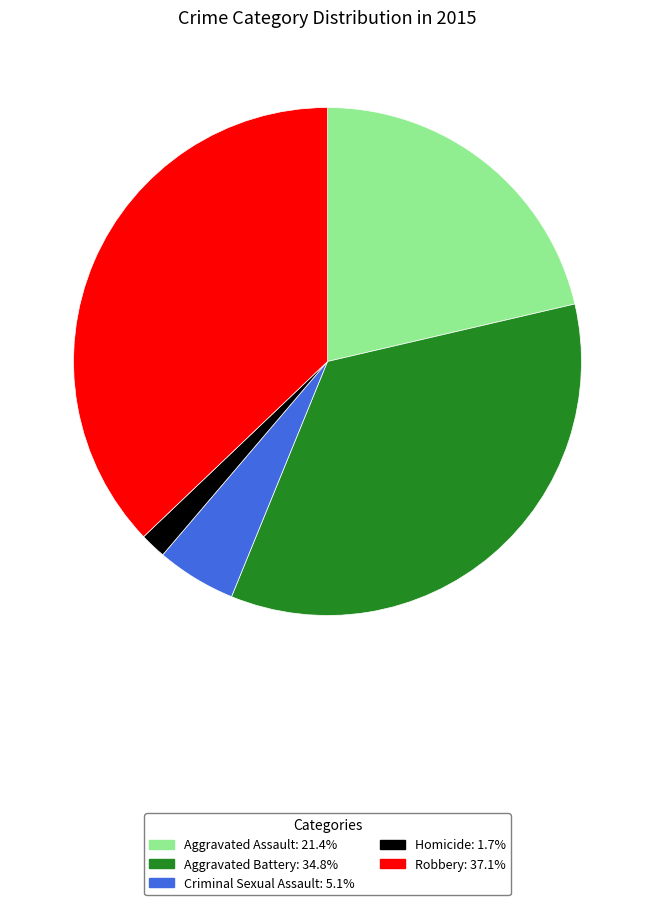

Combined, do Aggravated Assault and Homicide account for over 50%?

No